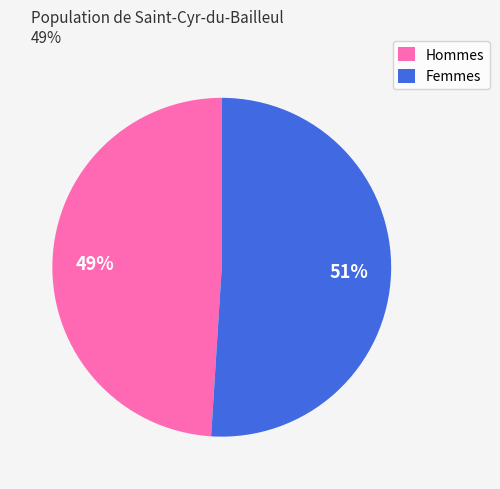

Which slice is the largest?

Femmes